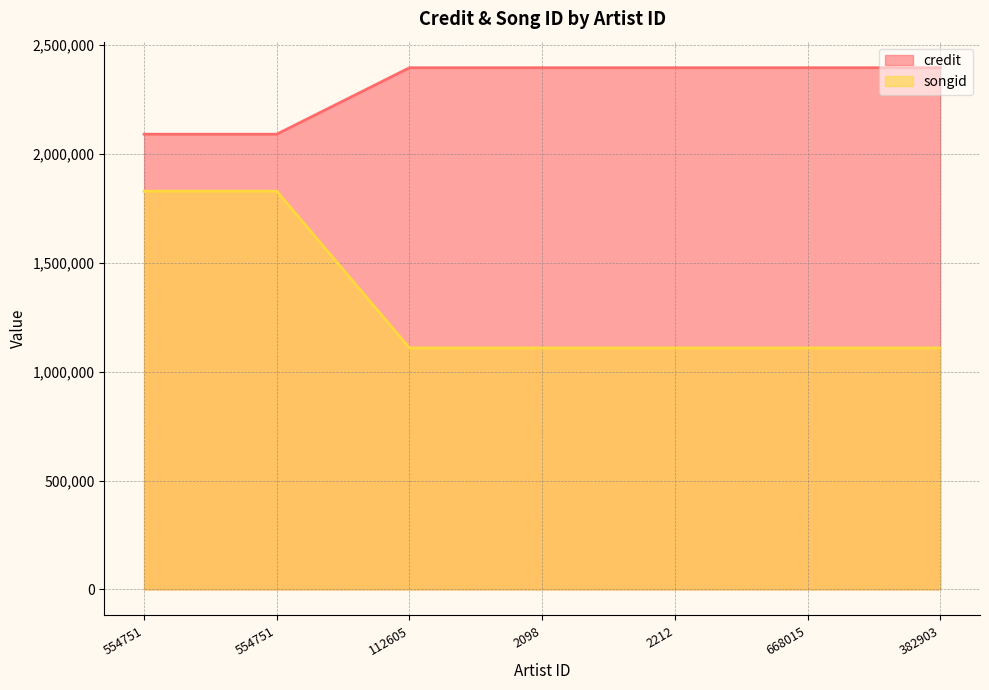

What is the difference between the second highest and second lowest values in the songid series?

720170